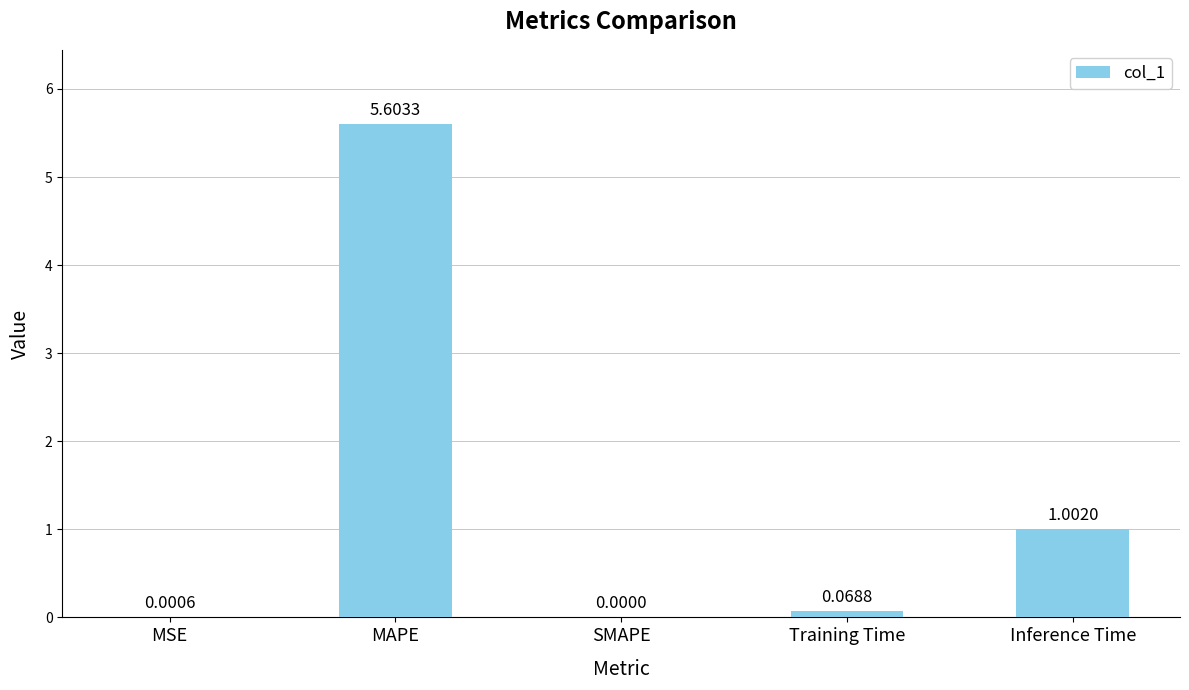

What is the sum of all values?

6.7